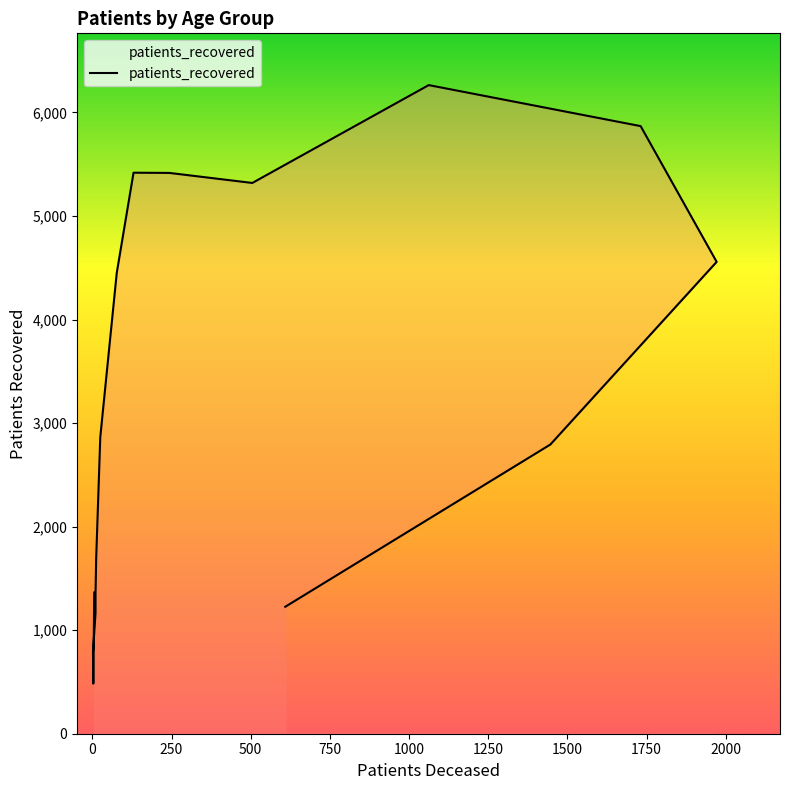

What is the change in value from 85 - 89 to >90?

-1567